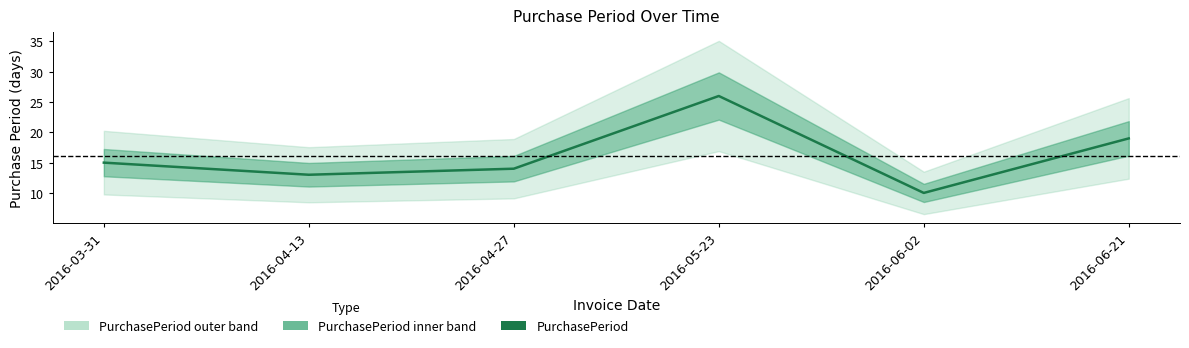

What value does the data have at 2016-04-27, to the nearest 10?

10